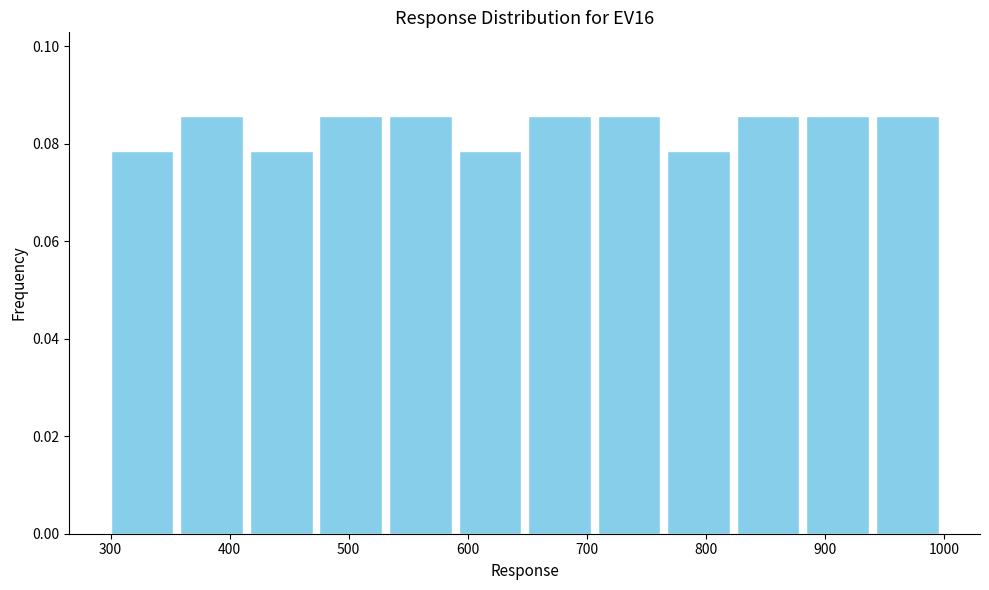

What is the height of the bar covering 880 to 940 on the x-axis? Neither the bar edges nor the heights are printed on the chart, so give them approximately, as read against the axes.

0.086